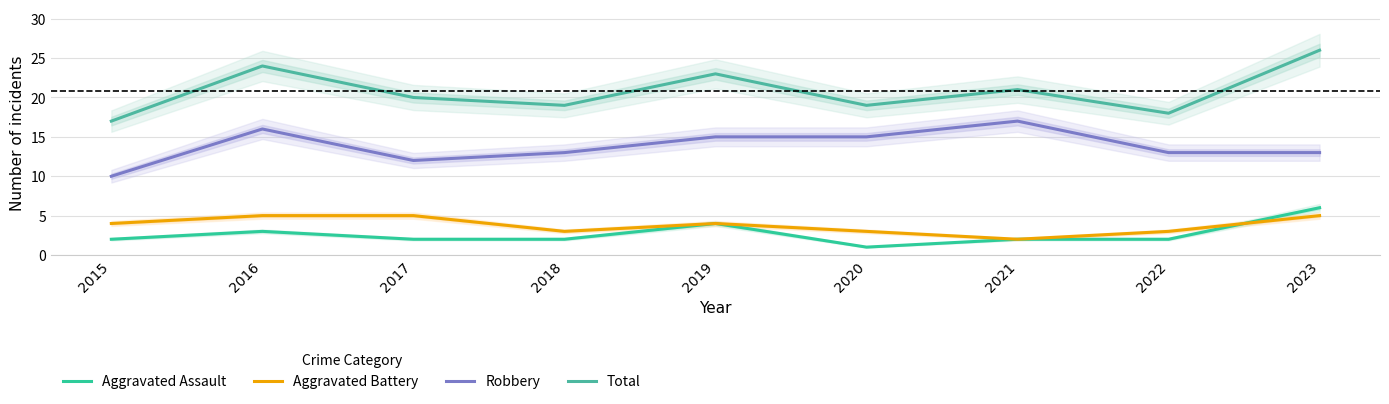

Reading right to left, transcribe all the data shown in this chart.

Aggravated Assault: 2023=6	2022=2	2021=2	2020=1	2019=4	2018=2	2017=2	2016=3	2015=2
Aggravated Battery: 2023=5	2022=3	2021=2	2020=3	2019=4	2018=3	2017=5	2016=5	2015=4
Robbery: 2023=13	2022=13	2021=17	2020=15	2019=15	2018=13	2017=12	2016=16	2015=10
Total: 2023=26	2022=18	2021=21	2020=19	2019=23	2018=19	2017=20	2016=24	2015=17